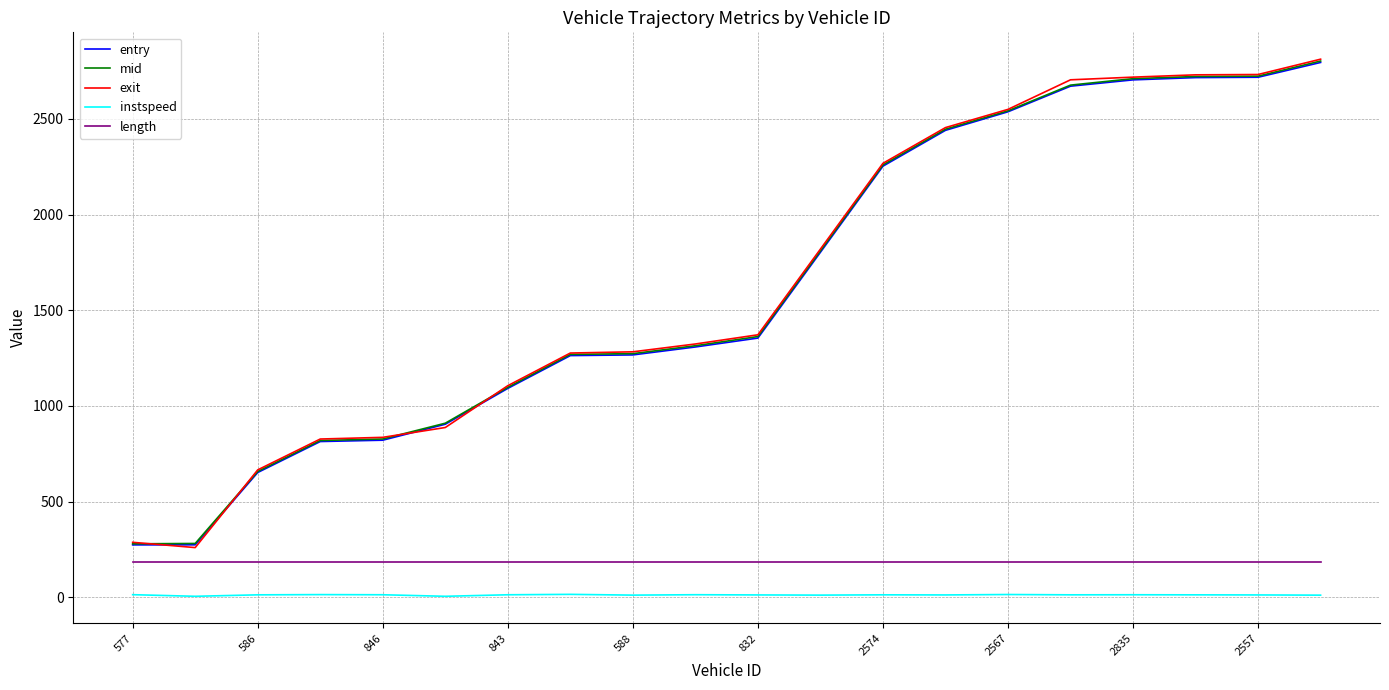

What is the difference between the second highest and second lowest values in the entry series?

2443.7